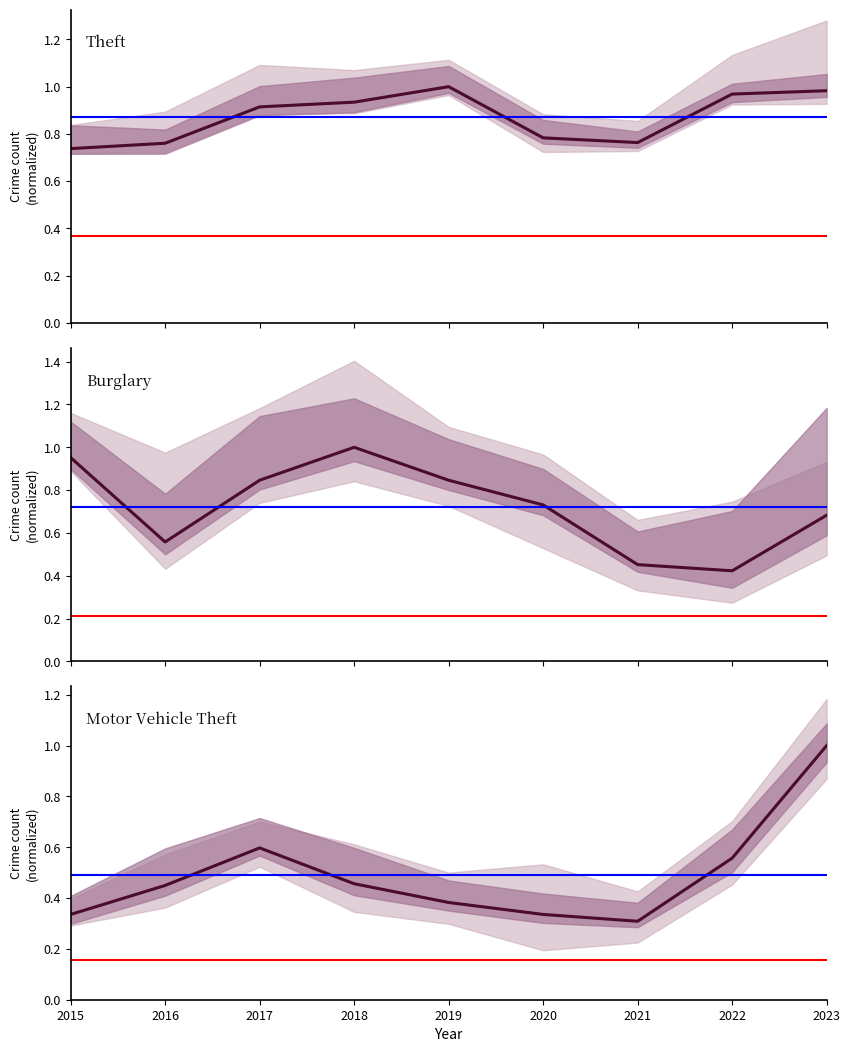

What is the sum of all Burglary values?

6.5